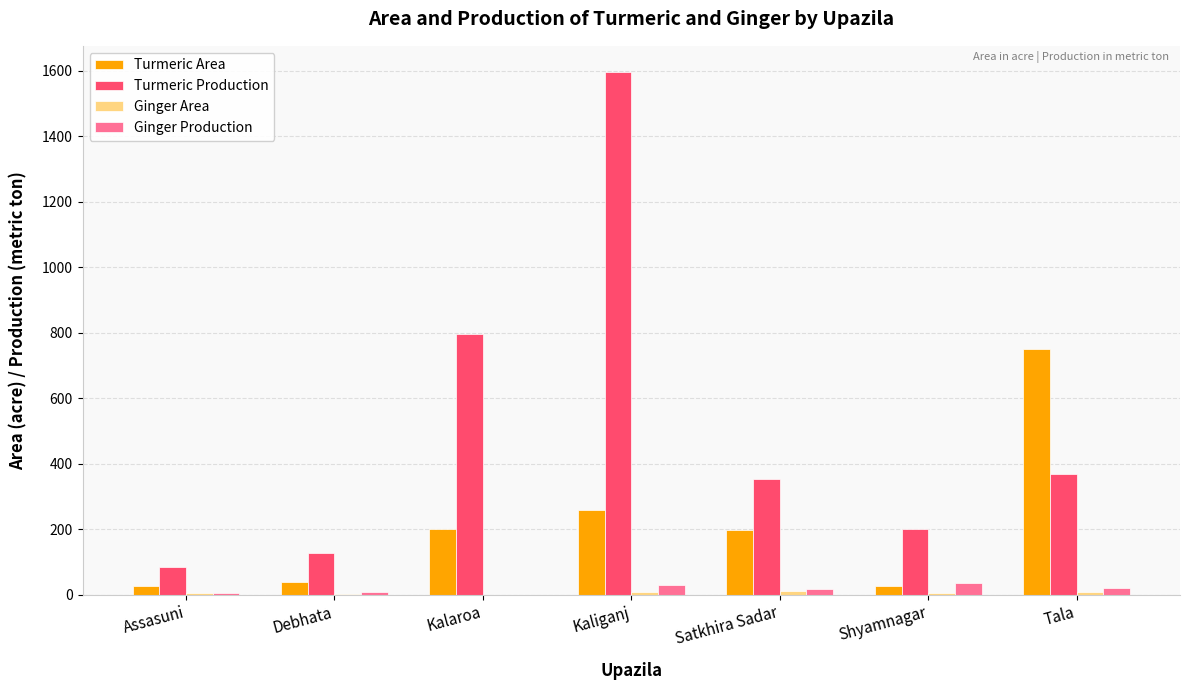

What is the sum of the Ginger Production values at Assasuni and Debhata?

15